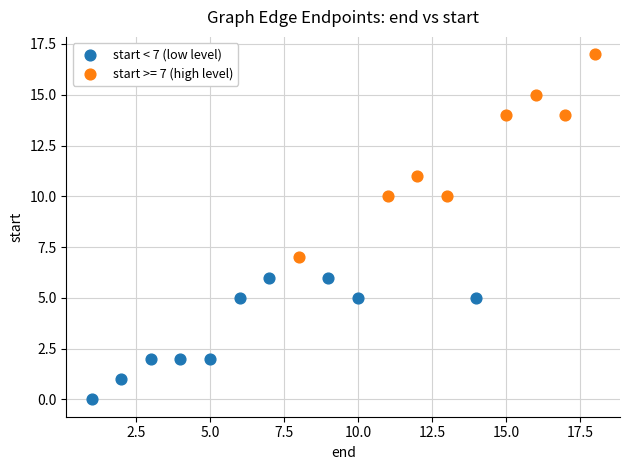

Which series contains the highest Y value?

start >= 7 (high level)